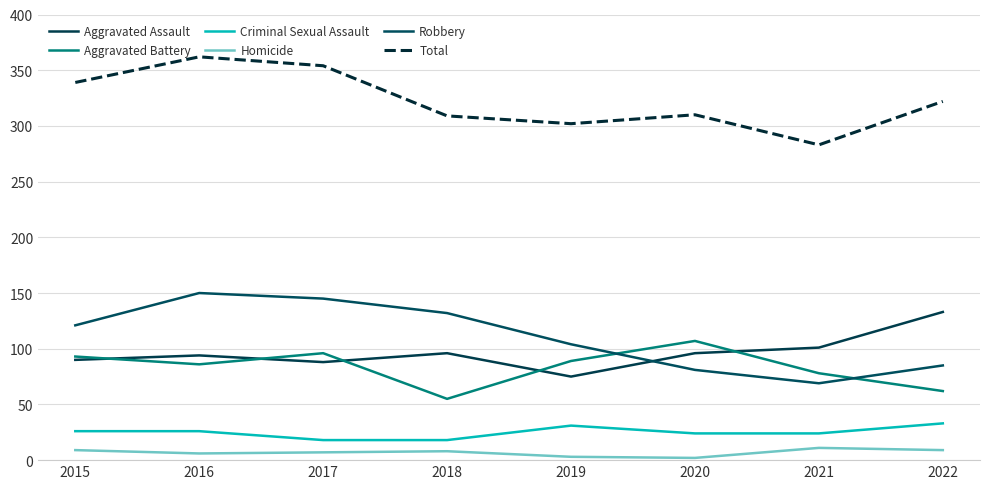

What is the spread (max minus min) of values at 2022?

313